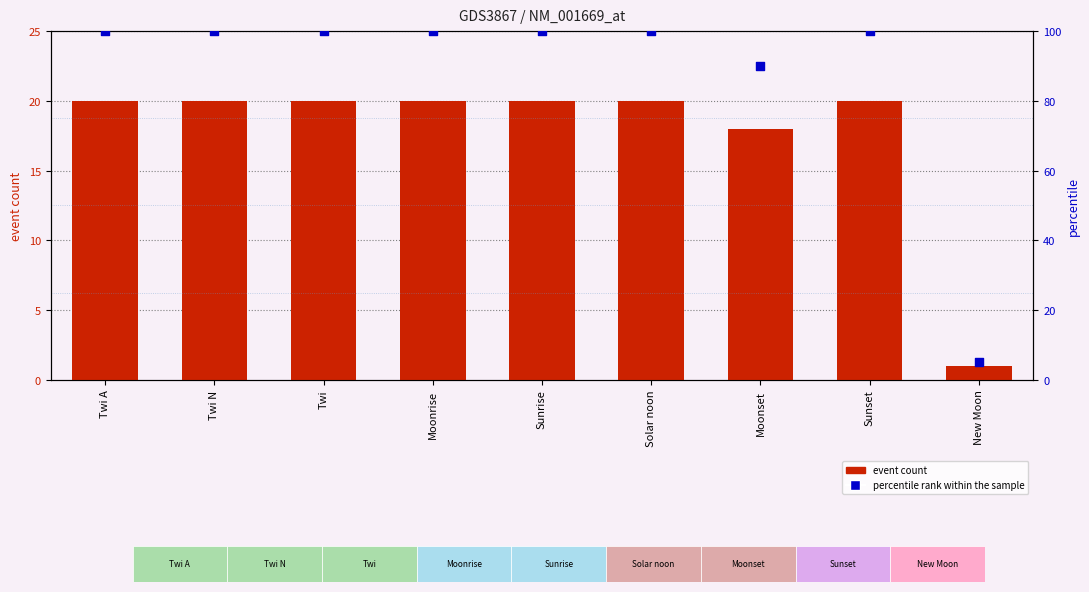

Which series has the widest spread of Y values?

percentile rank within the sample